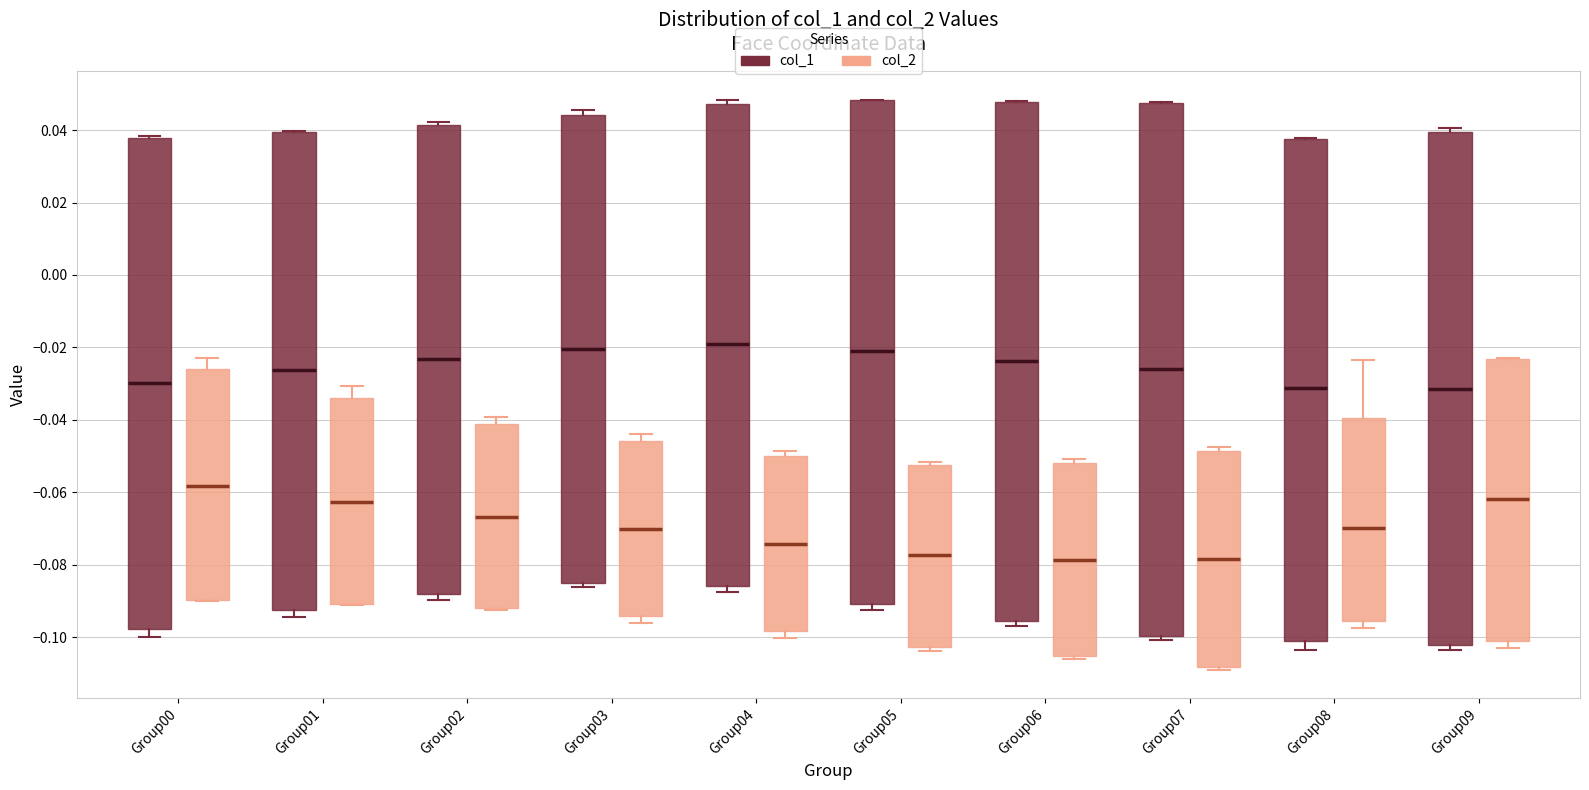

Reading left to right, transcribe this box plot: for each box, give where its median line is, the range the box spans, and where its two whiskers end, as read against the y-axis. The values are not printed on the chart, so give them approximately, as read against the axis.

Group00 (col_1): median -0.030, box -0.098 to 0.038, whiskers -0.100 to 0.038 (just above the box's upper edge)
Group00 (col_2): median -0.058, box -0.090 to -0.026, whiskers -0.090 to -0.022
Group01 (col_1): median -0.026, box -0.092 to 0.040, whiskers -0.094 to 0.040
Group01 (col_2): median -0.062, box -0.090 to -0.034, whiskers -0.092 to -0.030
Group02 (col_1): median -0.024, box -0.088 to 0.042, whiskers -0.090 to 0.042 (just above the box's upper edge)
Group02 (col_2): median -0.066, box -0.092 to -0.042, whiskers -0.092 to -0.040
Group03 (col_1): median -0.020, box -0.086 to 0.044, whiskers -0.086 (just below the box's lower edge) to 0.046
Group03 (col_2): median -0.070, box -0.094 to -0.046, whiskers -0.096 to -0.044
Group04 (col_1): median -0.020, box -0.086 to 0.048, whiskers -0.088 to 0.048 (just above the box's upper edge)
Group04 (col_2): median -0.074, box -0.098 to -0.050, whiskers -0.100 to -0.048
Group05 (col_1): median -0.020, box -0.090 to 0.048, whiskers -0.092 to 0.048
Group05 (col_2): median -0.078, box -0.102 to -0.052, whiskers -0.104 to -0.052 (just above the box's upper edge)
Group06 (col_1): median -0.024, box -0.096 to 0.048, whiskers -0.096 (just below the box's lower edge) to 0.048
Group06 (col_2): median -0.078, box -0.106 to -0.052, whiskers -0.106 (just below the box's lower edge) to -0.050
Group07 (col_1): median -0.026, box -0.100 to 0.048, whiskers -0.100 (just below the box's lower edge) to 0.048
Group07 (col_2): median -0.078, box -0.108 to -0.048, whiskers -0.108 (just below the box's lower edge) to -0.048 (just above the box's upper edge)
Group08 (col_1): median -0.032, box -0.100 to 0.038, whiskers -0.104 to 0.038
Group08 (col_2): median -0.070, box -0.096 to -0.040, whiskers -0.098 to -0.024
Group09 (col_1): median -0.032, box -0.102 to 0.040, whiskers -0.104 to 0.040 (just above the box's upper edge)
Group09 (col_2): median -0.062, box -0.102 to -0.024, whiskers -0.102 (just below the box's lower edge) to -0.022